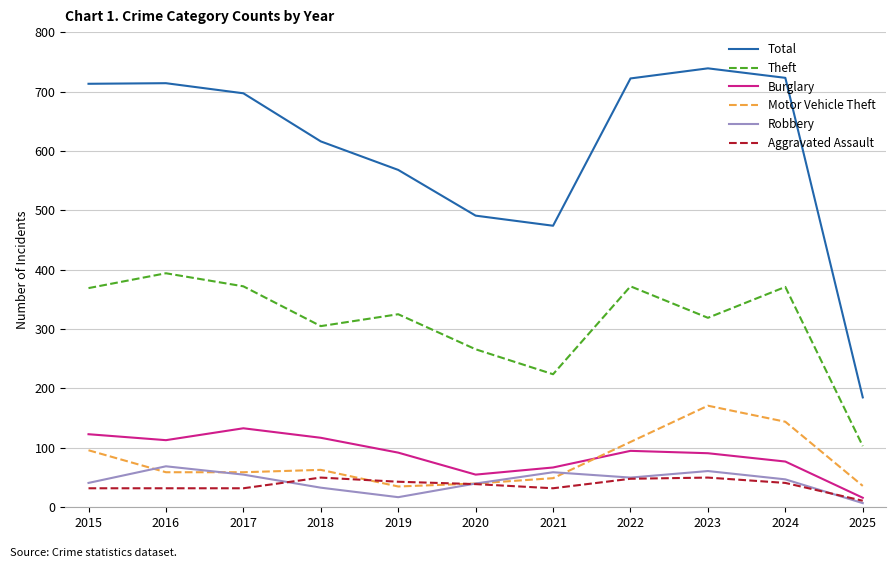

The Theft series shows 224 at 2021. True or false?

True